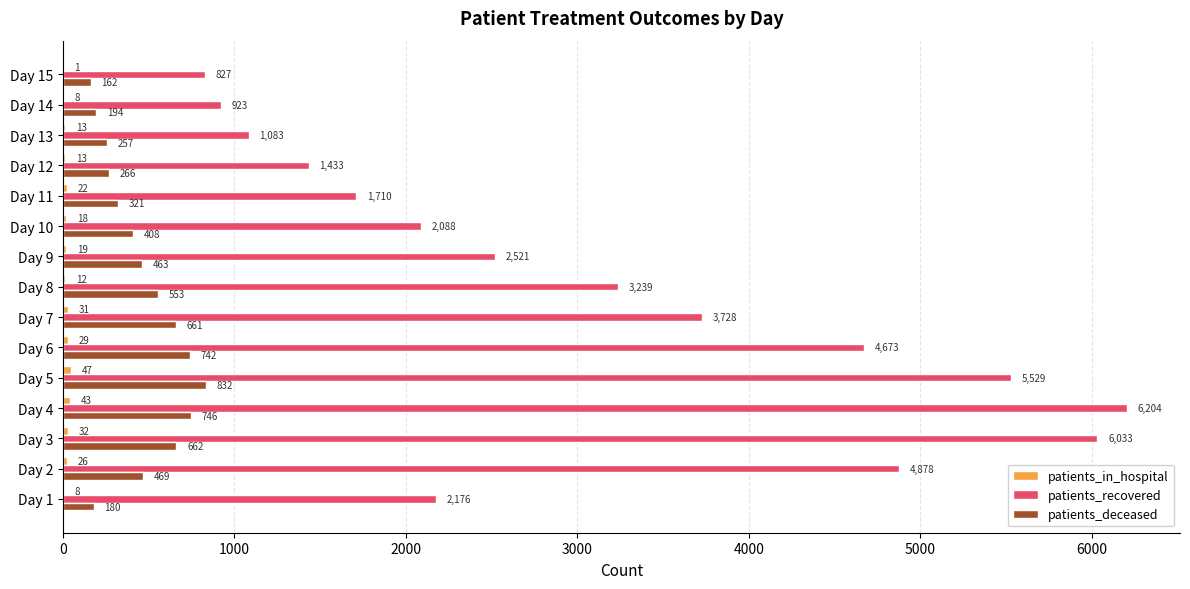

Which series has the largest total across all categories?

patients_recovered